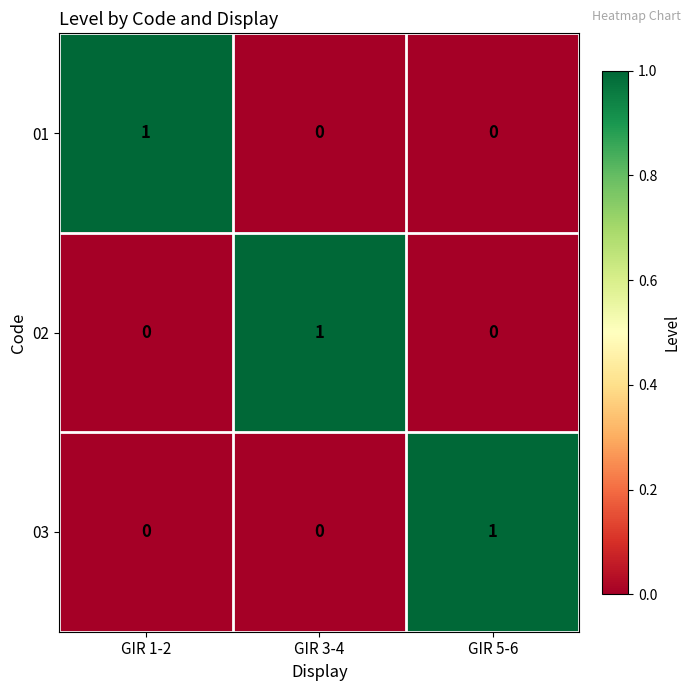

What is the greatest value displayed?

1